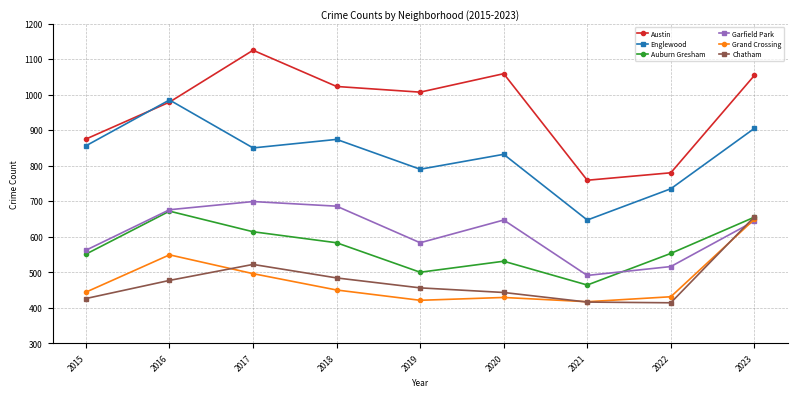

How many values in the Grand Crossing series are below 444?

4